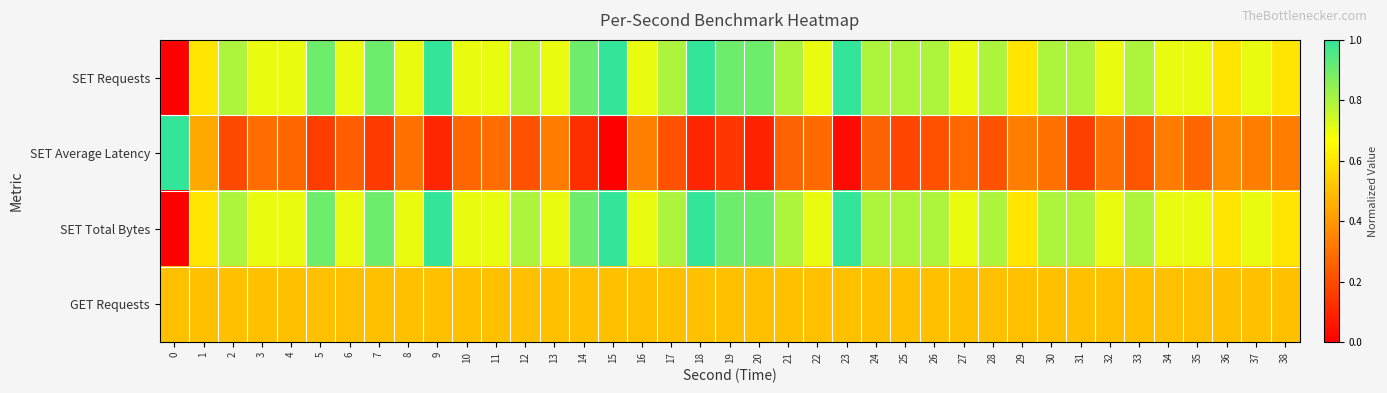

Reading left to right, what are all the values shown in this chart?

SET Requests: 0=0.0	1=0.6	2=0.8	3=0.7	4=0.7	5=0.9	6=0.7	7=0.9	8=0.7	9=1.0	10=0.7	11=0.7	12=0.8	13=0.7	14=0.9	15=1.0	16=0.7	17=0.8	18=1.0	19=0.9	20=0.9	21=0.8	22=0.7	23=1.0	24=0.8	25=0.8	26=0.8	27=0.7	28=0.8	29=0.6	30=0.8	31=0.8	32=0.7	33=0.8	34=0.7	35=0.7	36=0.6	37=0.7	38=0.6
SET Average Latency: 0=1.0	1=0.4	2=0.2	3=0.3	4=0.3	5=0.2	6=0.2	7=0.2	8=0.3	9=0.1	10=0.3	11=0.3	12=0.2	13=0.3	14=0.1	15=0.0	16=0.3	17=0.2	18=0.1	19=0.1	20=0.1	21=0.3	22=0.3	23=0.0	24=0.3	25=0.2	26=0.2	27=0.3	28=0.2	29=0.3	30=0.3	31=0.2	32=0.3	33=0.2	34=0.3	35=0.3	36=0.4	37=0.3	38=0.3
SET Total Bytes: 0=0.0	1=0.6	2=0.8	3=0.7	4=0.7	5=0.9	6=0.7	7=0.9	8=0.7	9=1.0	10=0.7	11=0.7	12=0.8	13=0.7	14=0.9	15=1.0	16=0.7	17=0.8	18=1.0	19=0.9	20=0.9	21=0.8	22=0.7	23=1.0	24=0.8	25=0.8	26=0.8	27=0.7	28=0.8	29=0.6	30=0.8	31=0.8	32=0.7	33=0.8	34=0.7	35=0.7	36=0.6	37=0.7	38=0.6
GET Requests: 0=0.5	1=0.5	2=0.5	3=0.5	4=0.5	5=0.5	6=0.5	7=0.5	8=0.5	9=0.5	10=0.5	11=0.5	12=0.5	13=0.5	14=0.5	15=0.5	16=0.5	17=0.5	18=0.5	19=0.5	20=0.5	21=0.5	22=0.5	23=0.5	24=0.5	25=0.5	26=0.5	27=0.5	28=0.5	29=0.5	30=0.5	31=0.5	32=0.5	33=0.5	34=0.5	35=0.5	36=0.5	37=0.5	38=0.5